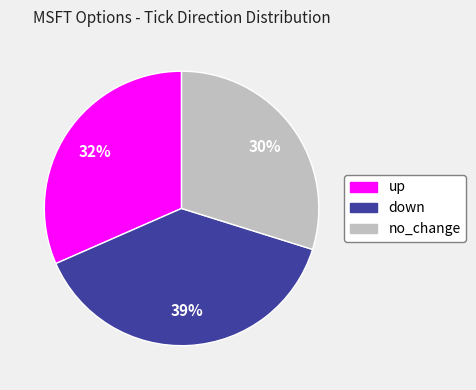

To the nearest percent, what is the combined percentage of no_change and up?

61%